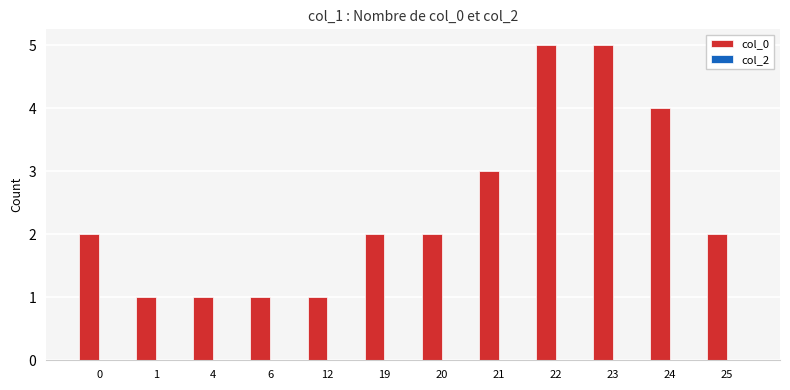

Which has a higher value, 23 or 20?

23